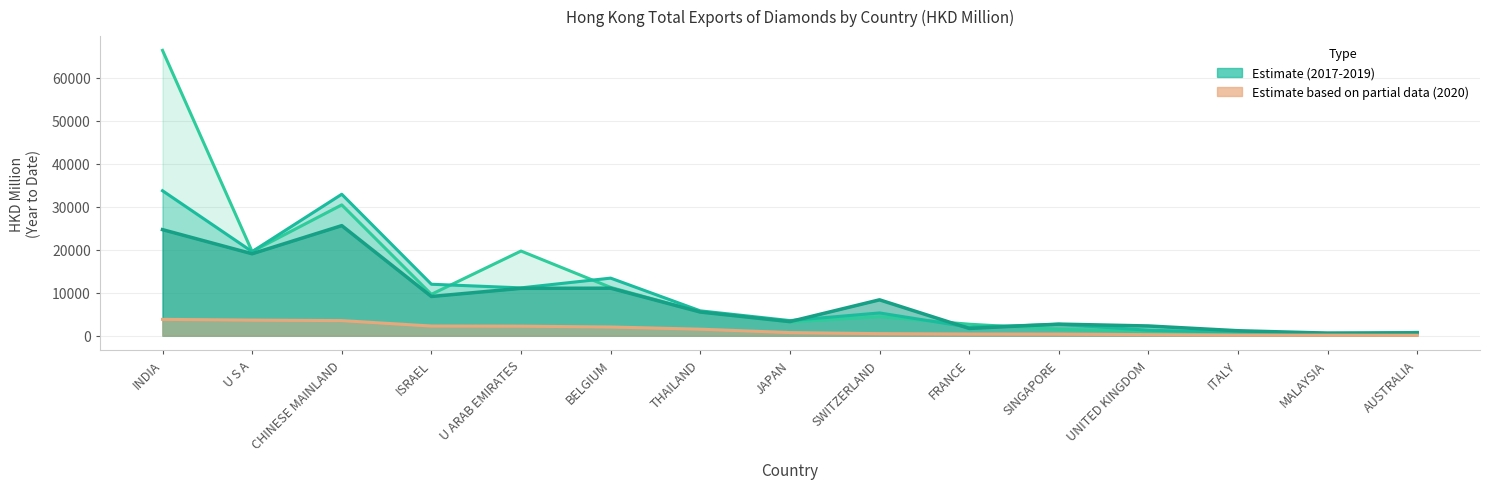

Rank the categories by 202003 value from lowest to highest.

AUSTRALIA, MALAYSIA, ITALY, UNITED KINGDOM, SINGAPORE, FRANCE, SWITZERLAND, JAPAN, THAILAND, BELGIUM, U ARAB EMIRATES, ISRAEL, CHINESE MAINLAND, U S A, INDIA